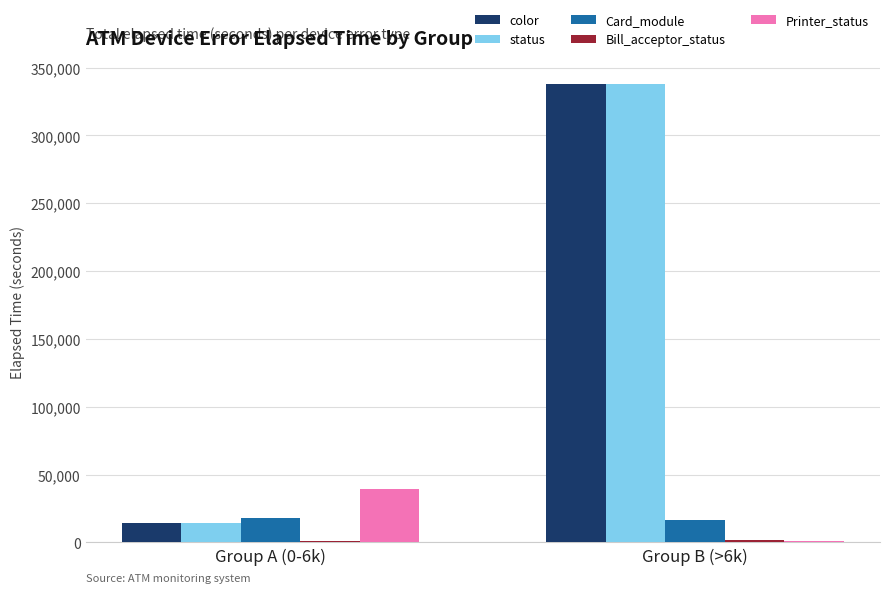

What is the sum of all color values?

352823